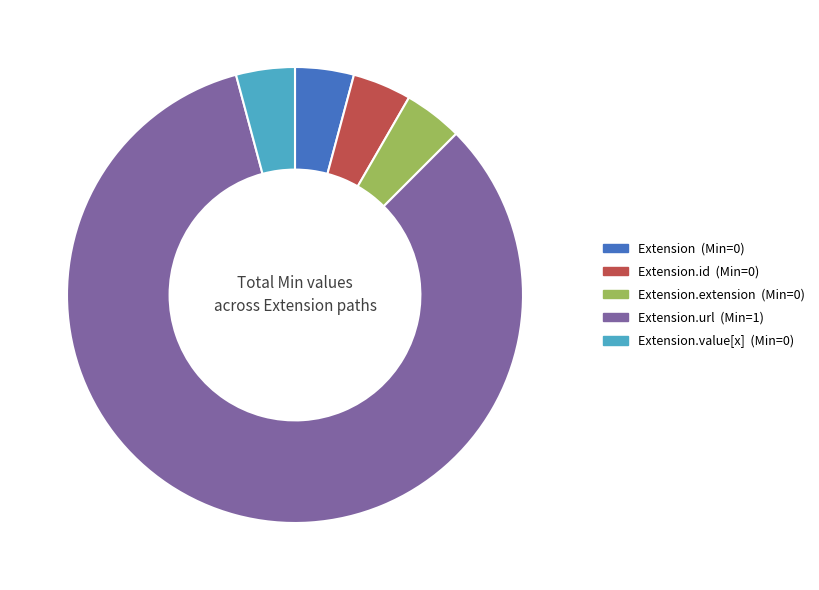

Is there a majority slice in this chart?

Yes